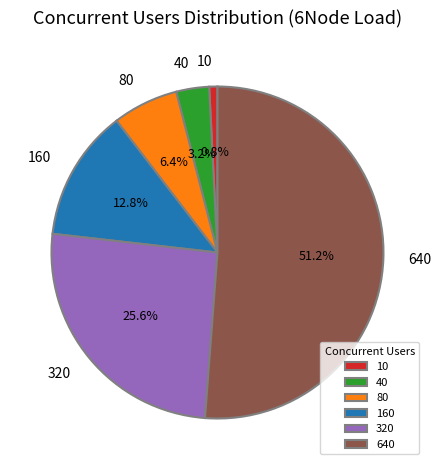

To the nearest percent, what portion does 10 represent?

1%